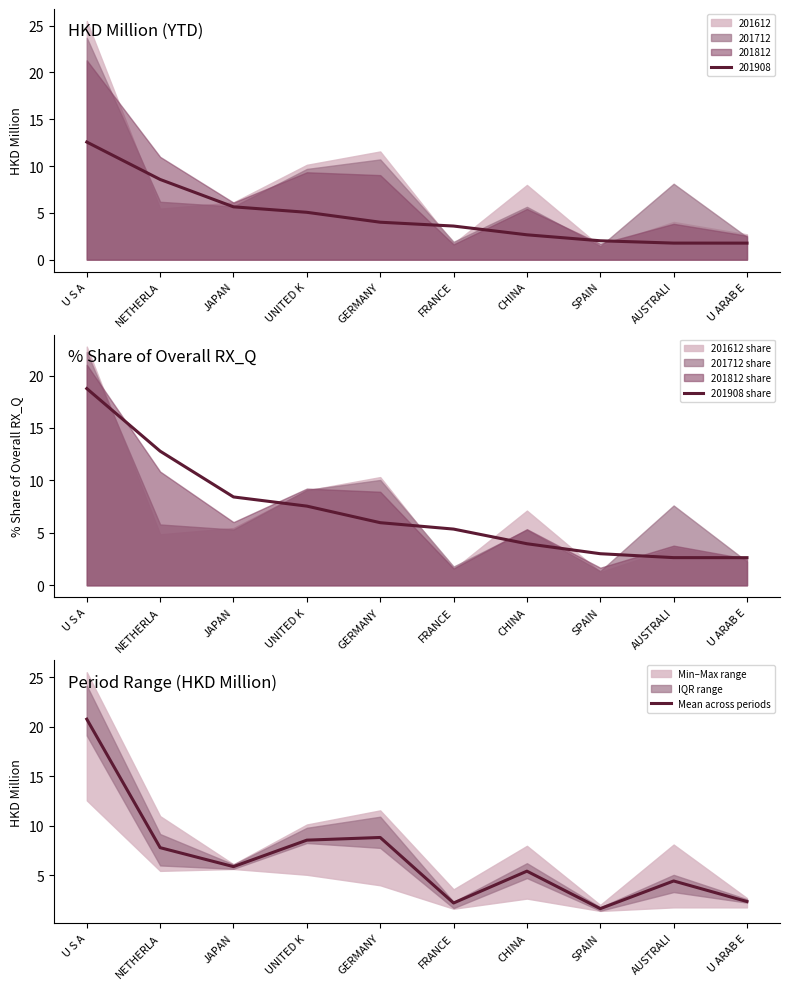

How many data points does each series have?

10